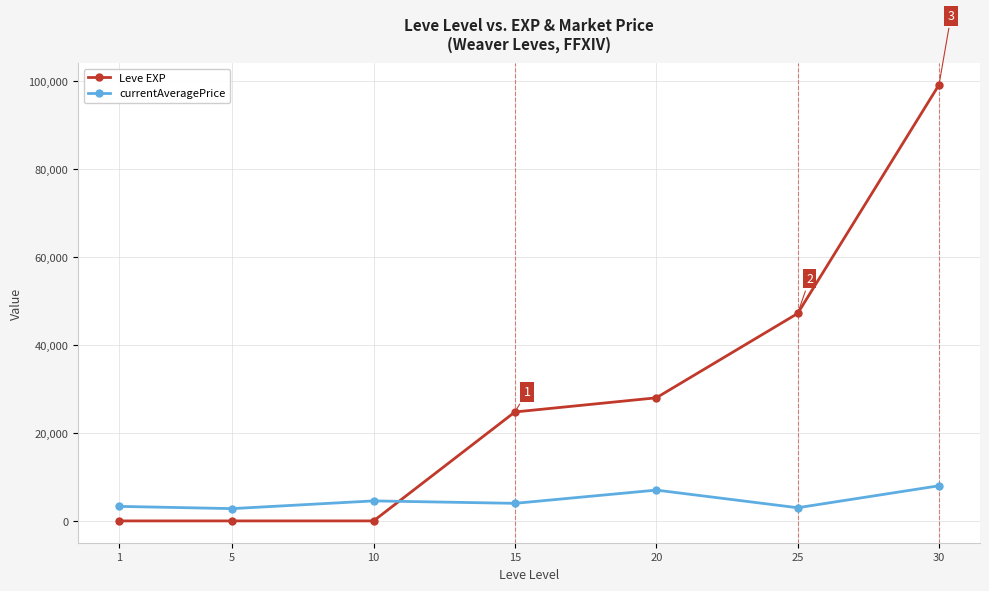

Which series changed the most between 5 and 10?

currentAveragePrice